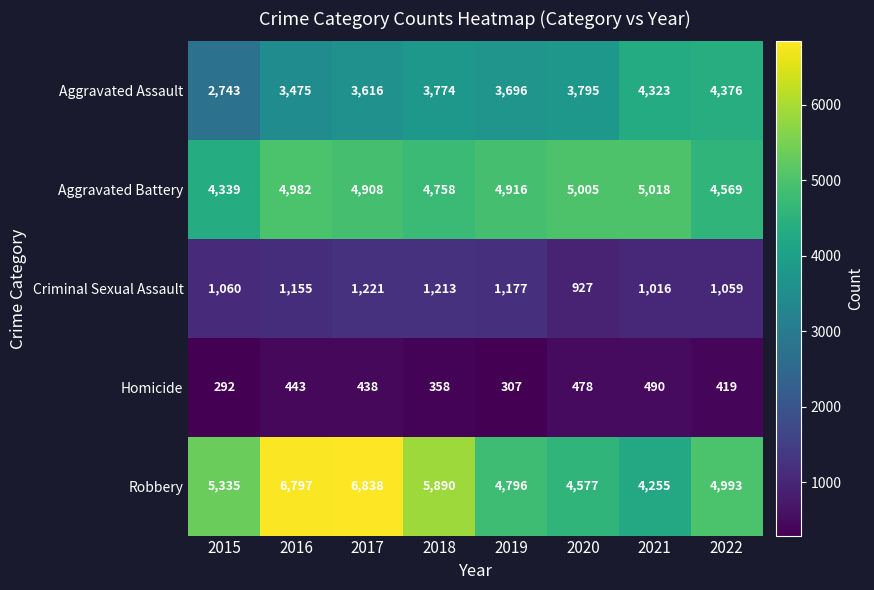

Is it true that Homicide equals 478 at 2020?

True